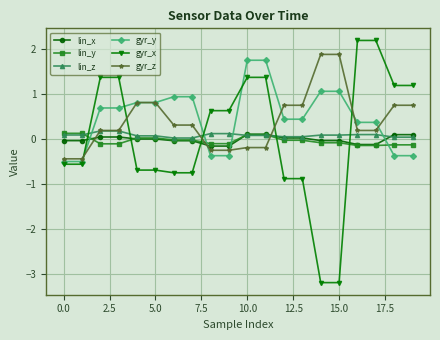

At how many categories does at least one series exceed -2?

20